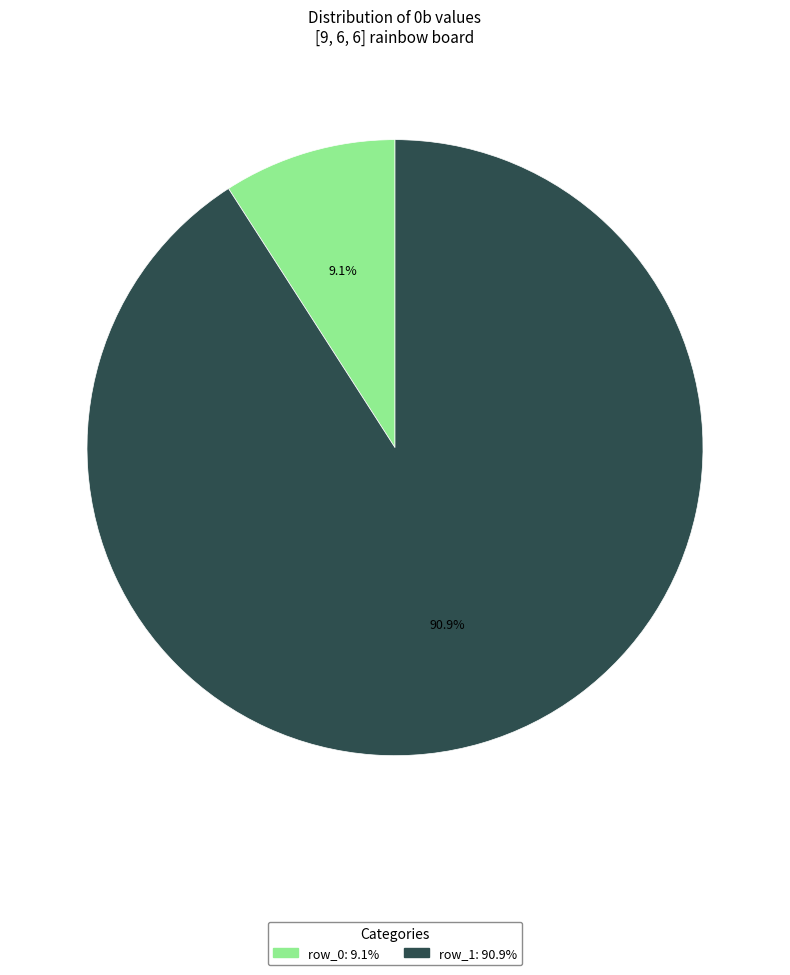

Which category accounts for the majority?

row_1